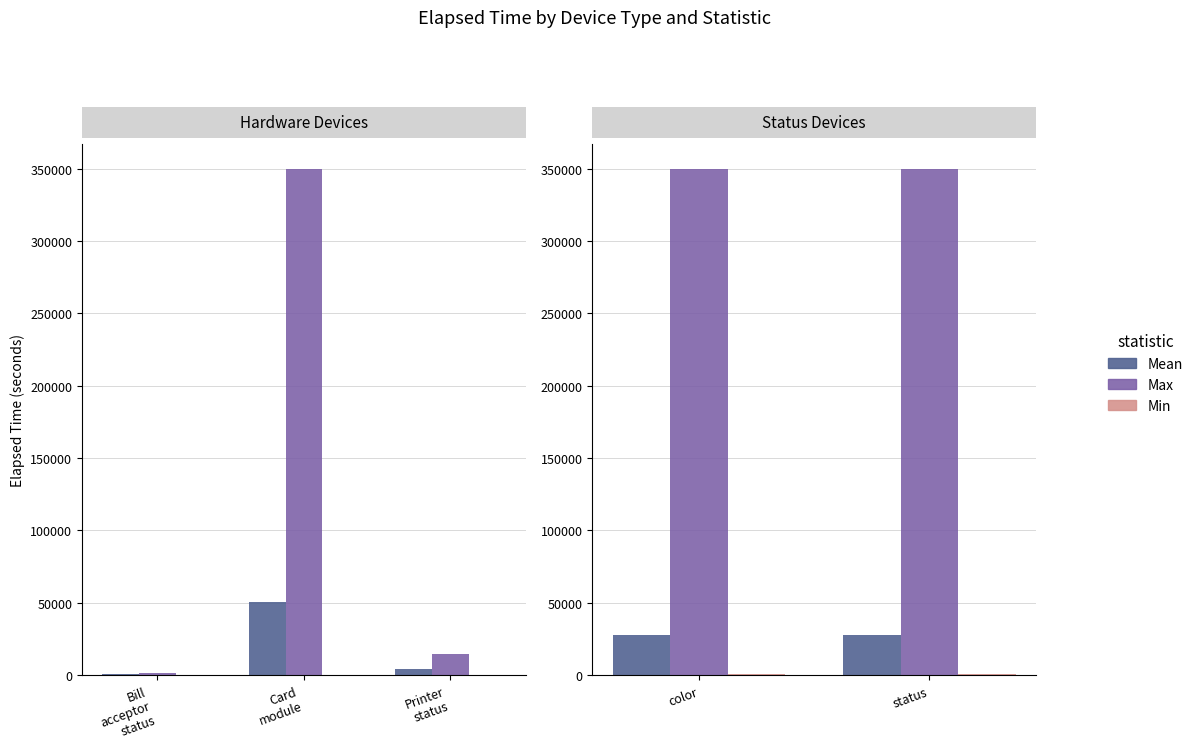

List the series in order of their peak value, highest first.

Max, Mean, Min